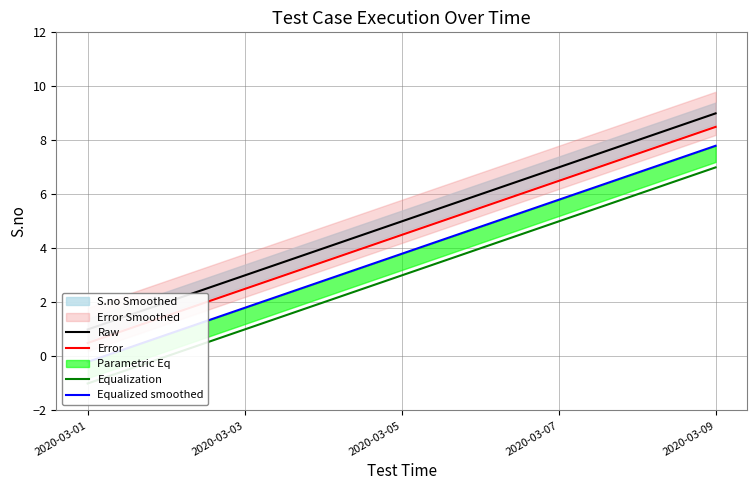

Count the Raw values in the range 3 to 7.

5